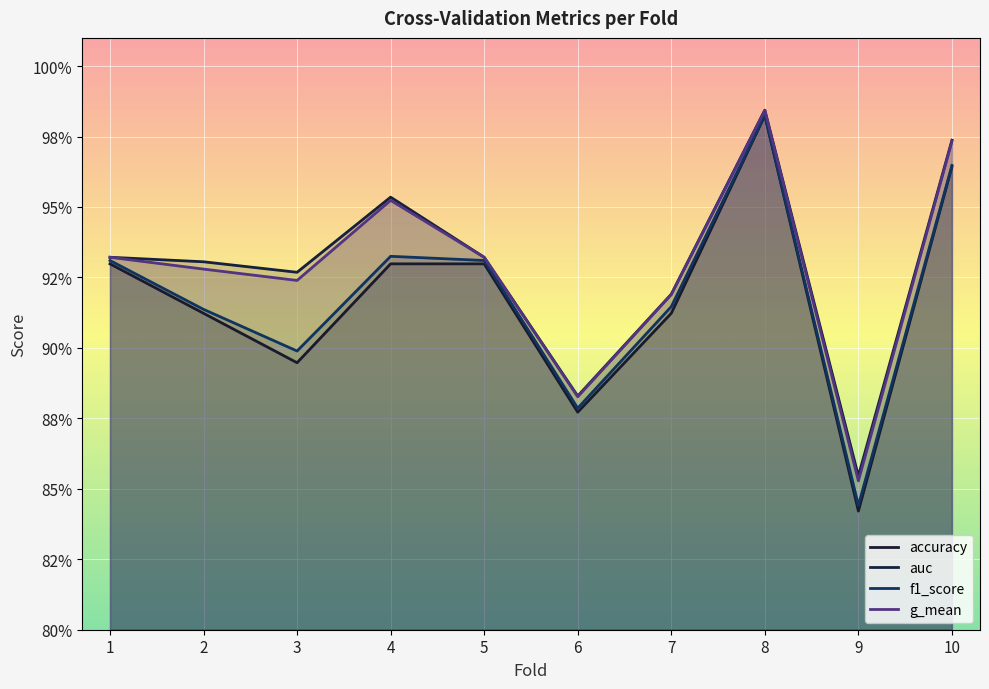

The f1_score series shows 0.2 at 8. True or false?

False